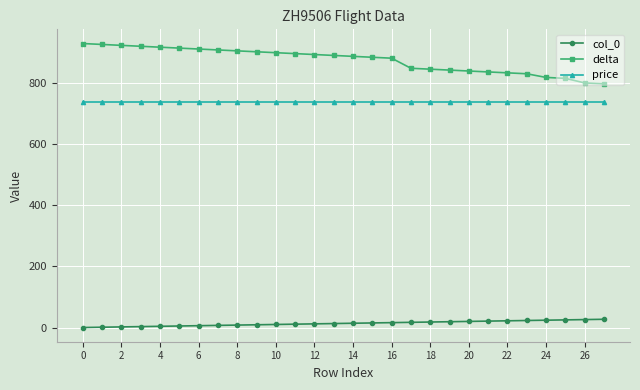

Which series has the widest spread of values?

delta